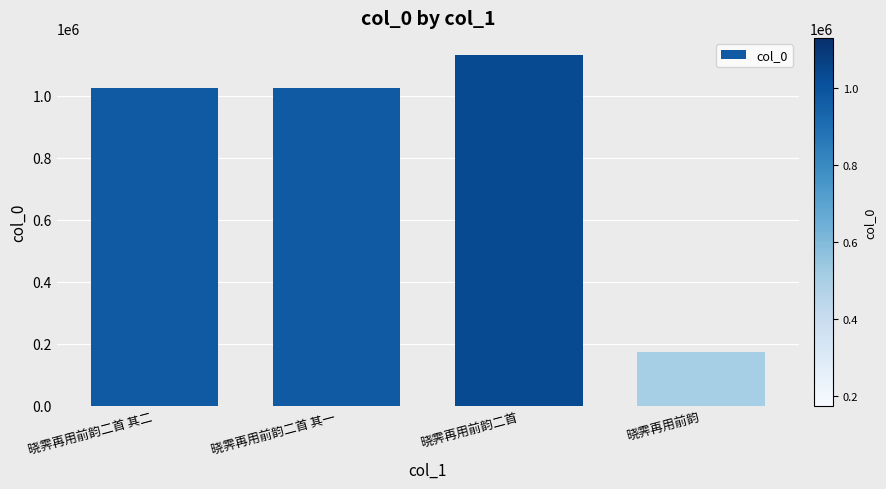

What is the change in value from 晓霁再用前韵二首 to 晓霁再用前韵?

-955883